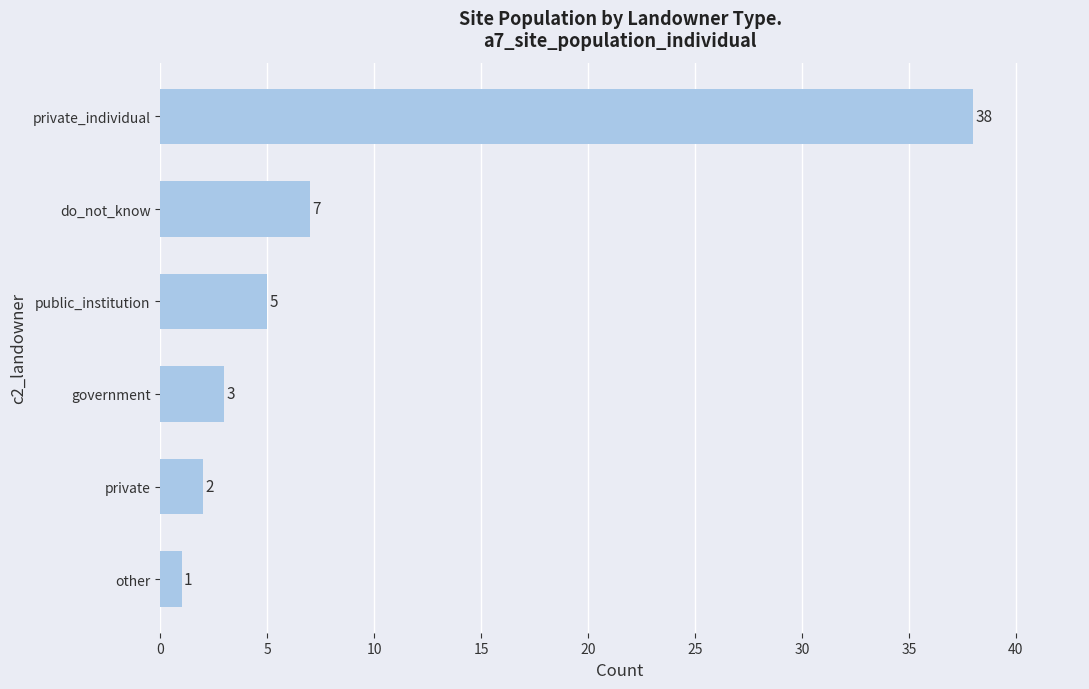

At which category does the chart reach its peak across all series?

private_individual